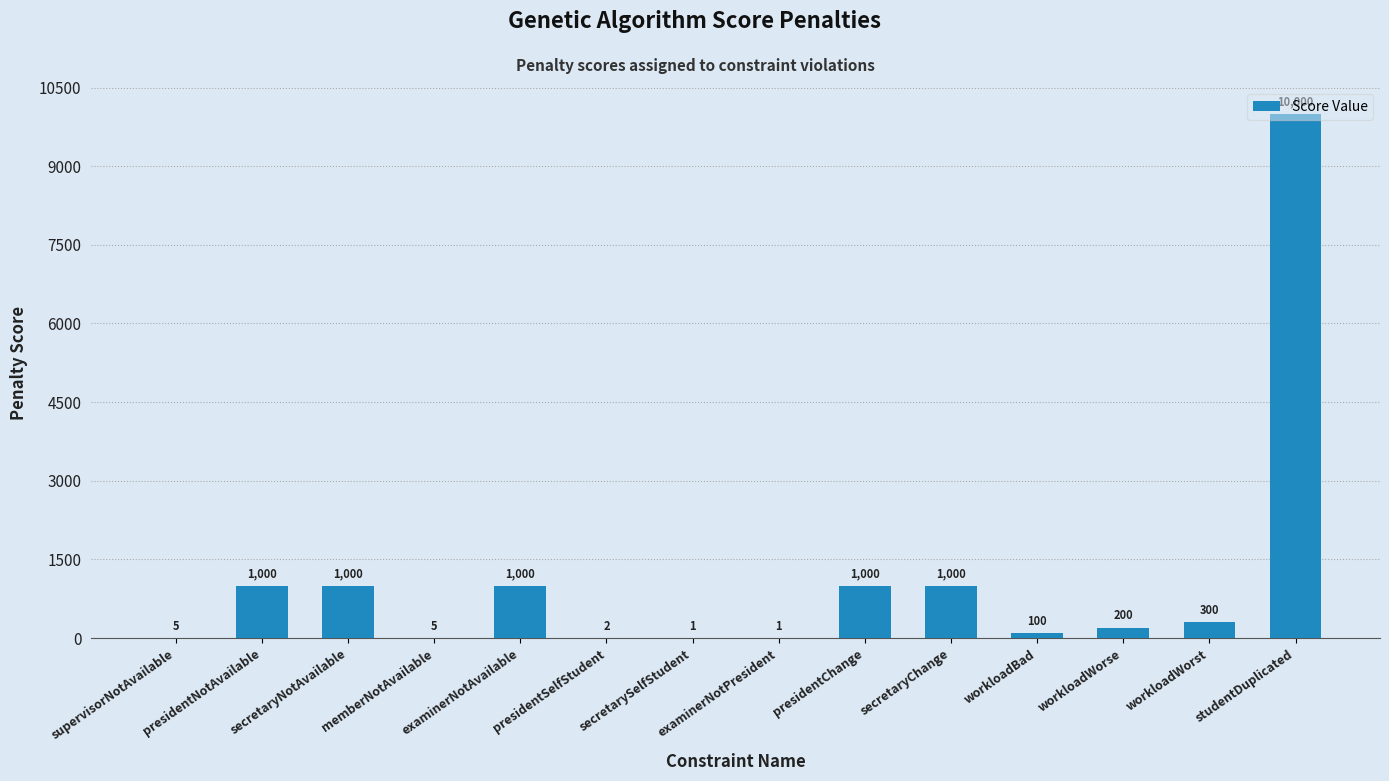

What is the approximate value at presidentChange?

1000